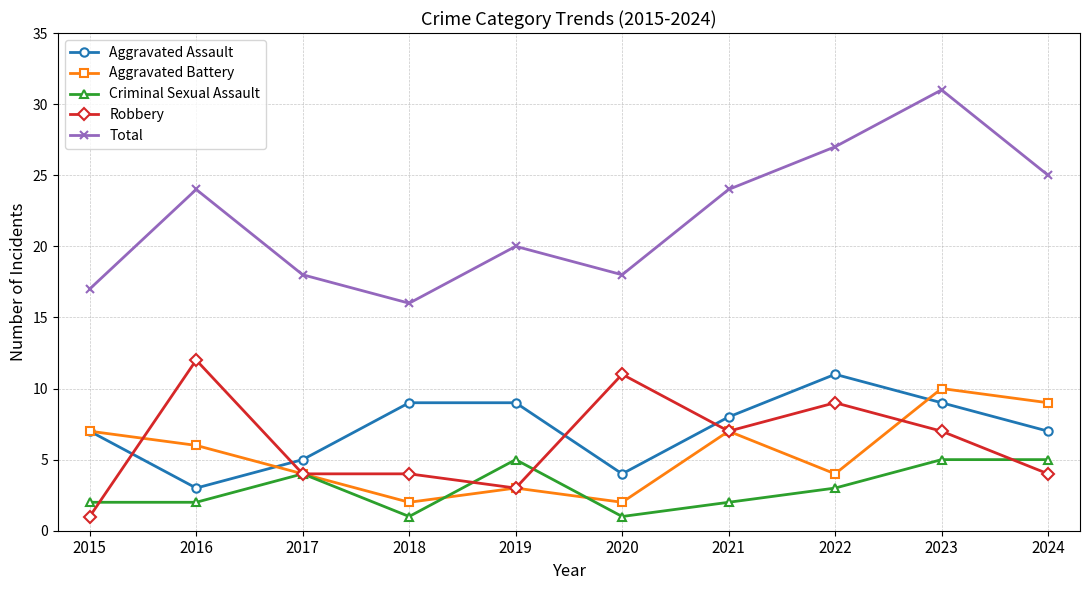

Which series has the widest spread of values?

Total